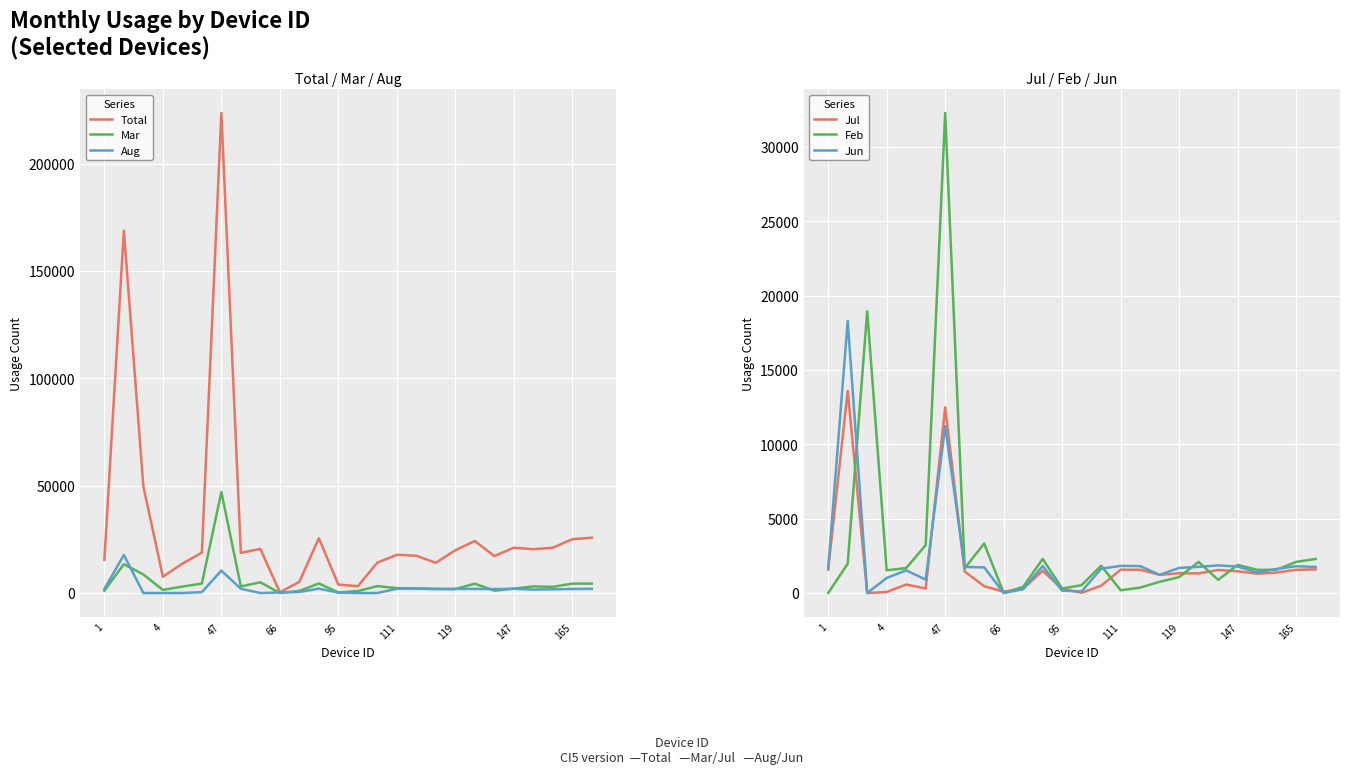

The value of Jul at 147 is 1459. True or false?

True